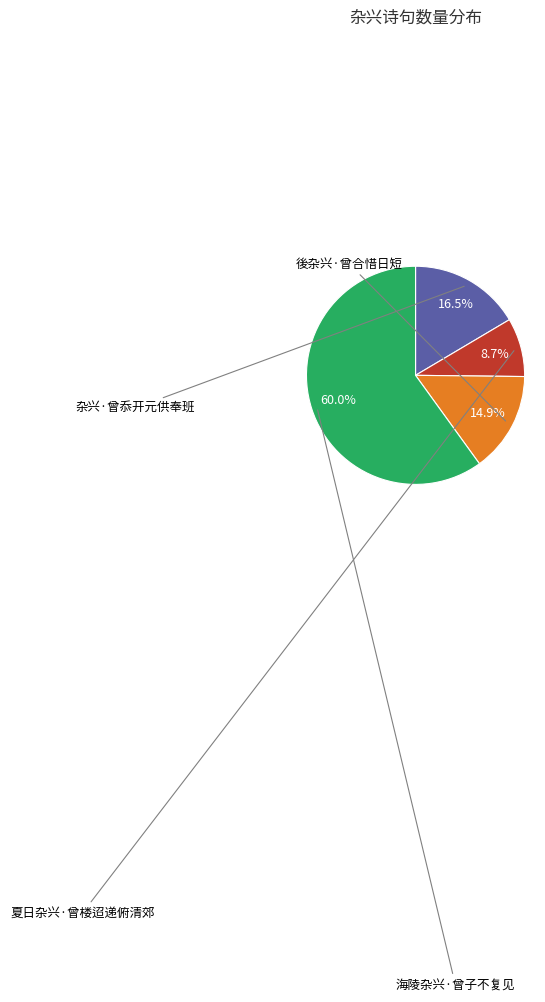

What is the largest slice in the pie chart?

海陵杂兴·曾子不复见